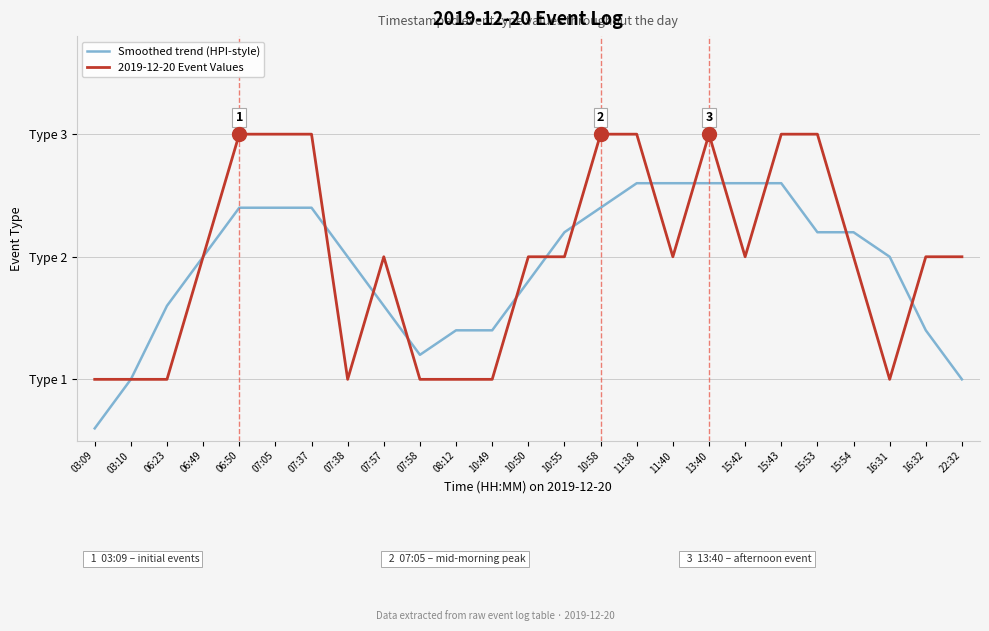

What are all the series names shown in the legend?

Smoothed trend (HPI-style), 2019-12-20 Event Values